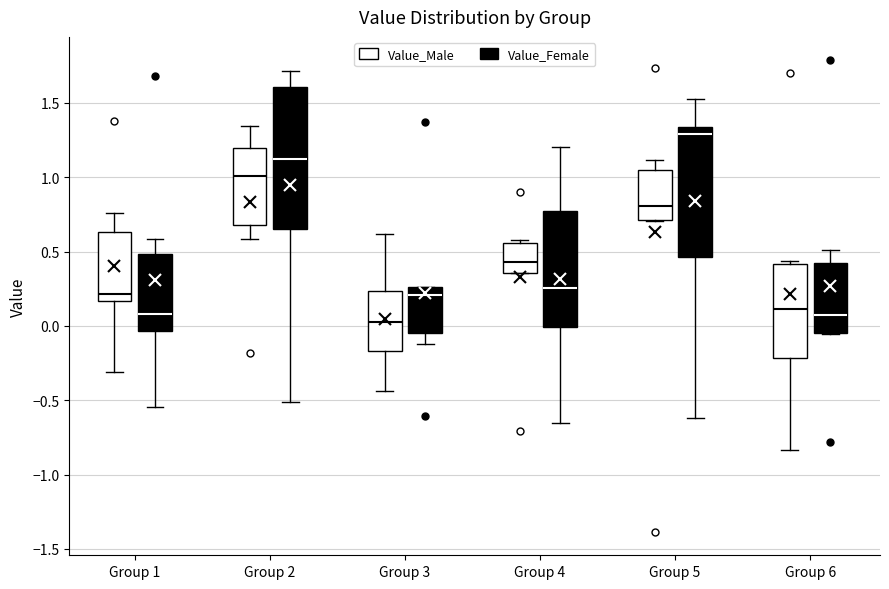

Comparing the boxes themselves (not the whiskers), which one is the tallest?

Group 2 (Value_Female)